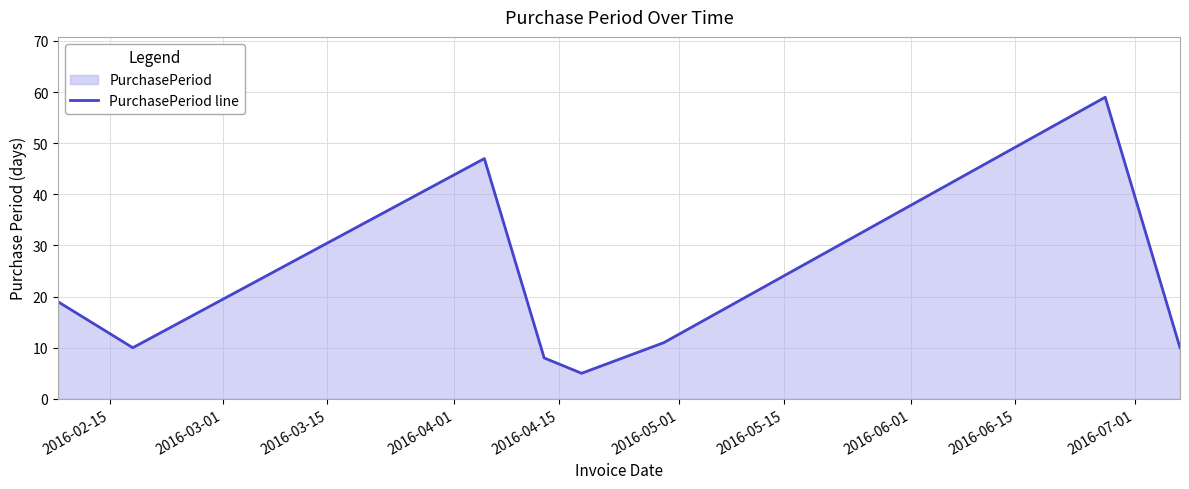

What is the difference between the maximum and minimum values?

54